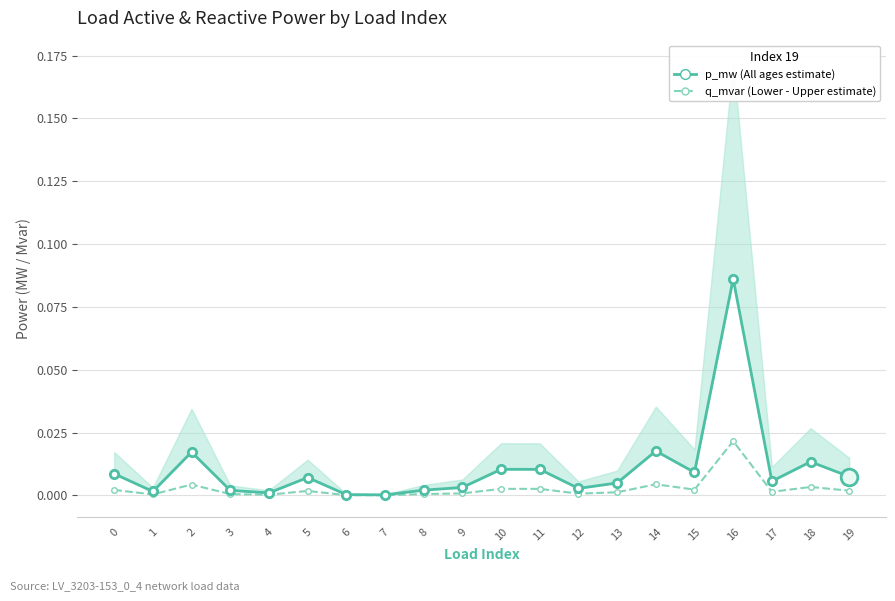

Reading left to right, extract all data points from this chart.

All ages estimate (p_mw): 0=0.0	1=0.0	2=0.0	3=0.0	4=0.0	5=0.0	6=0.0	7=0.0	8=0.0	9=0.0	10=0.0	11=0.0	12=0.0	13=0.0	14=0.0	15=0.0	16=0.1	17=0.0	18=0.0	19=0.0
q_mvar estimate: 0=0.0	1=0.0	2=0.0	3=0.0	4=0.0	5=0.0	6=0.0	7=0.0	8=0.0	9=0.0	10=0.0	11=0.0	12=0.0	13=0.0	14=0.0	15=0.0	16=0.0	17=0.0	18=0.0	19=0.0